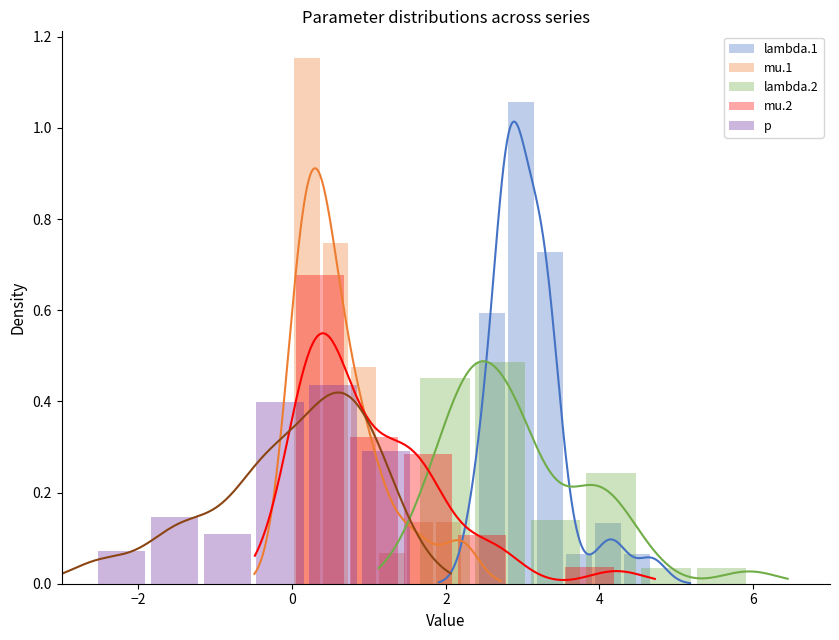

What are all the series names shown in the legend?

lambda.1, mu.1, lambda.2, mu.2, p